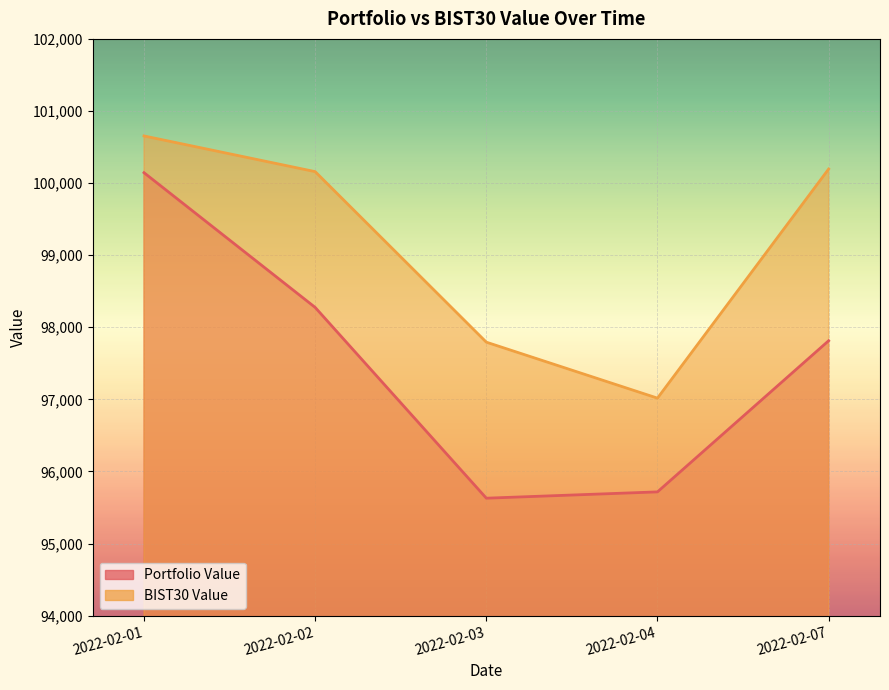

Reading left to right, list all the values displayed in this chart.

Portfolio Value: 2022-02-01=100144.2	2022-02-02=98275.6	2022-02-03=95629.7	2022-02-04=95717.1	2022-02-07=97813.5
BIST30 Value: 2022-02-01=100653.8	2022-02-02=100158.9	2022-02-03=97793.5	2022-02-04=97017.2	2022-02-07=100195.2